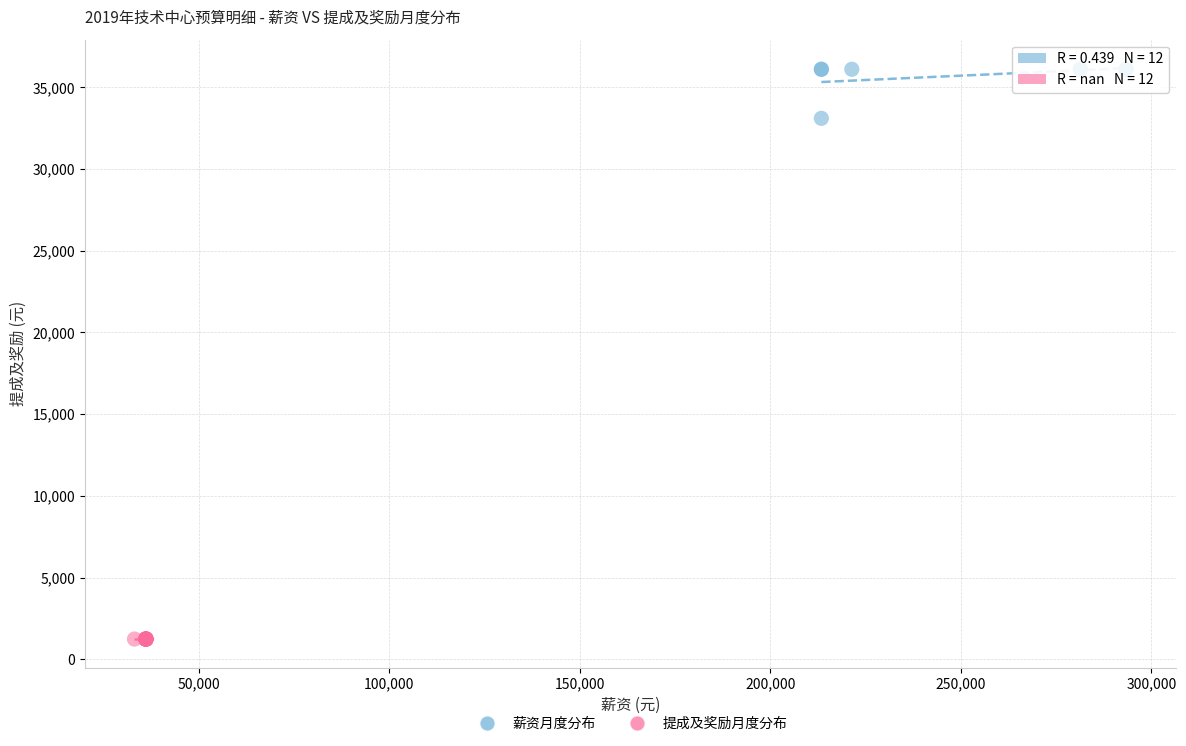

Which series reaches the minimum Y coordinate?

提成及奖励月度分布